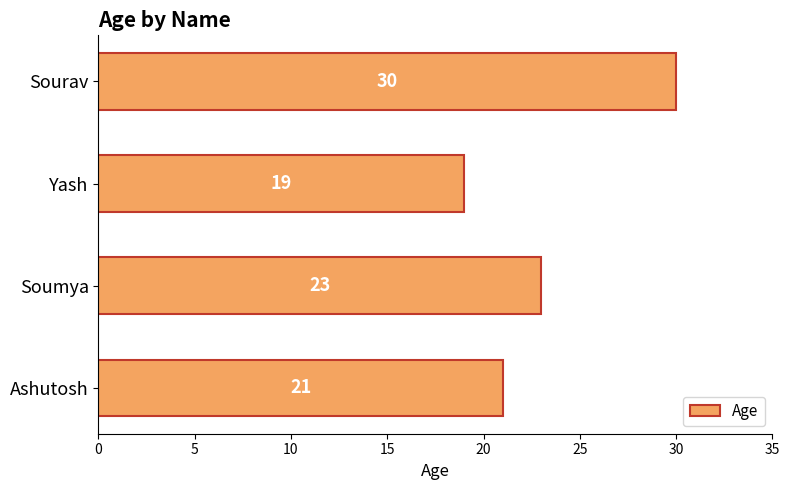

What is the smallest value displayed?

19